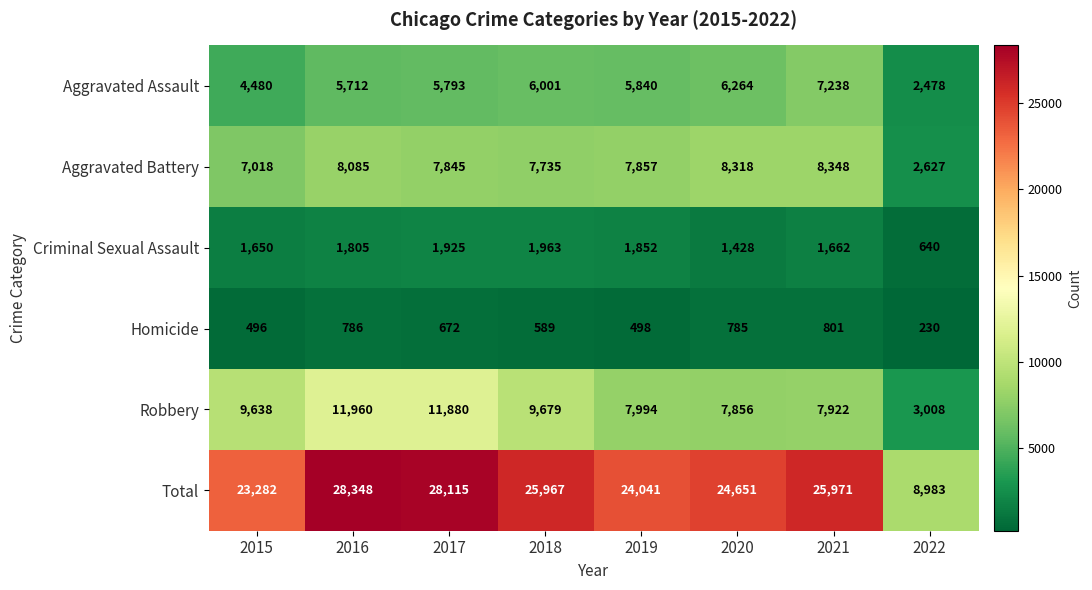

What is the smallest value displayed?

230